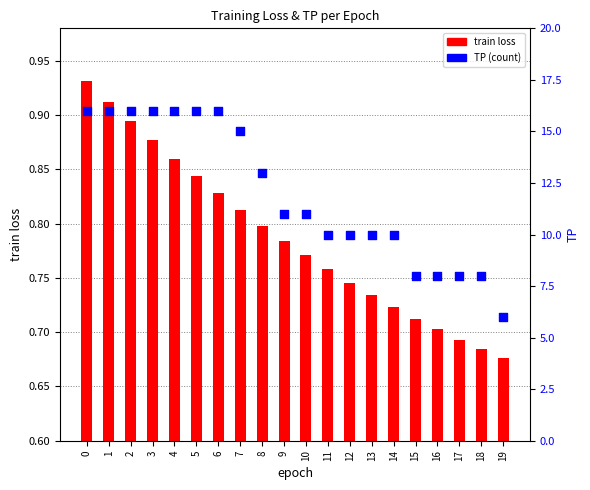

Which series has the largest Y range (max minus min)?

TP